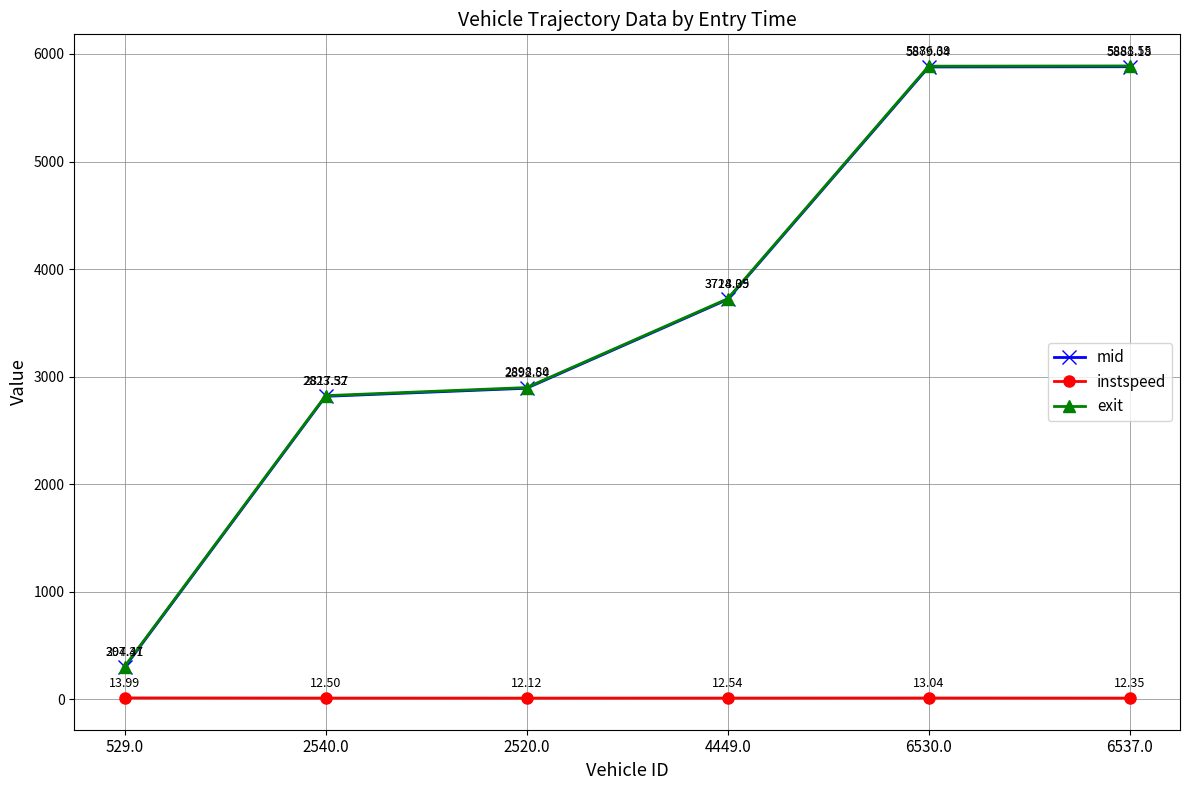

Is it true that instspeed equals 12.4 at 6537.0?

True